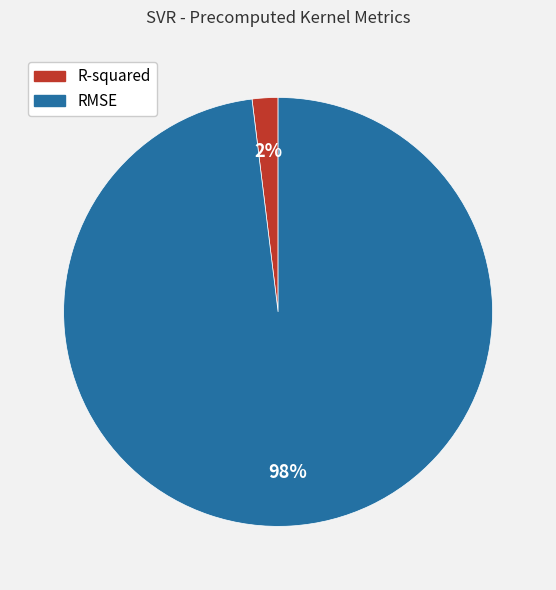

Which has a higher value, RMSE or R-squared?

RMSE